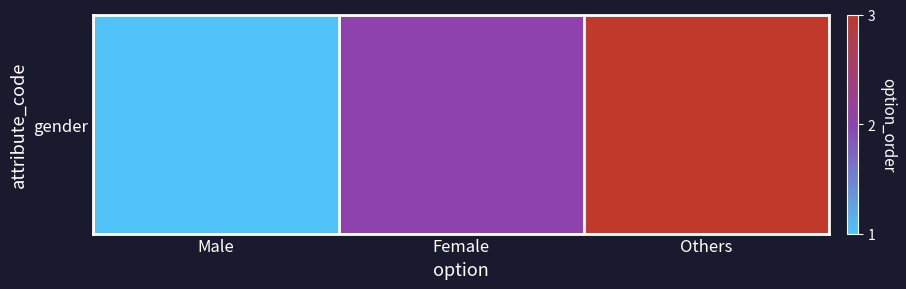

Where does the data first go above 2?

Others